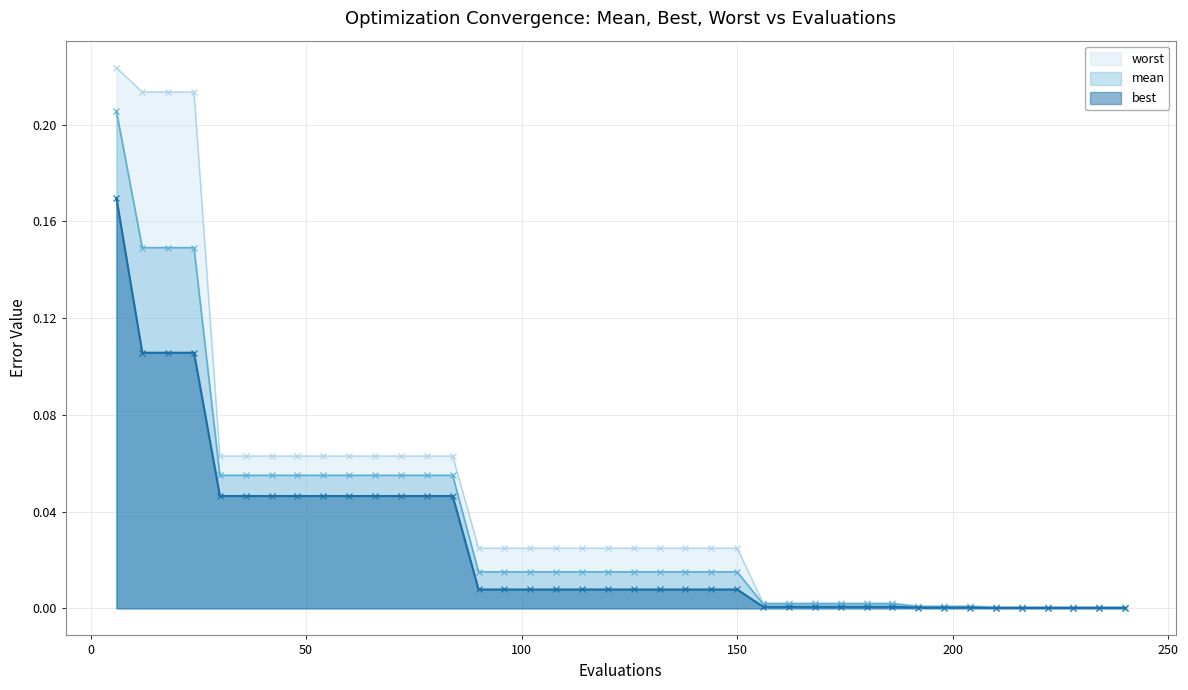

Rank the series at 156 from highest to lowest value.

worst, mean, best